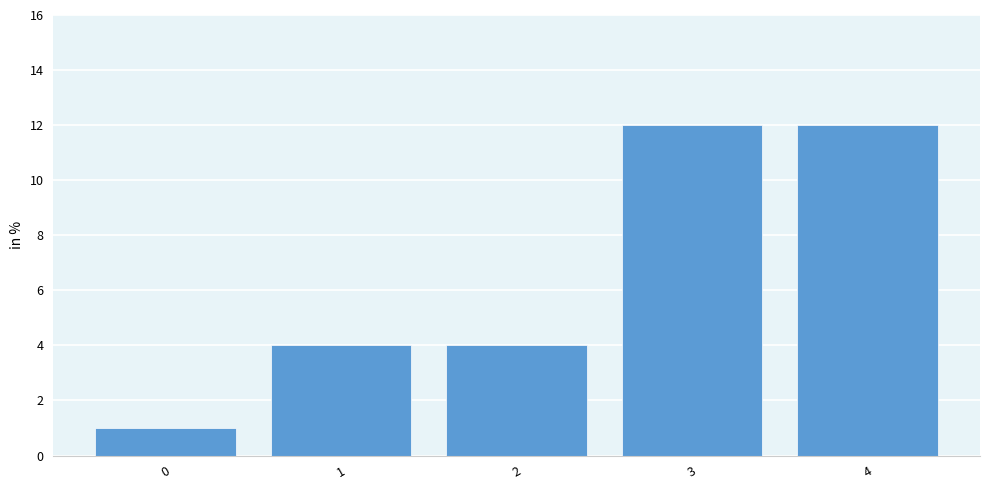

Reading left to right, transcribe all the data shown in this chart.

1	4	4	12	12